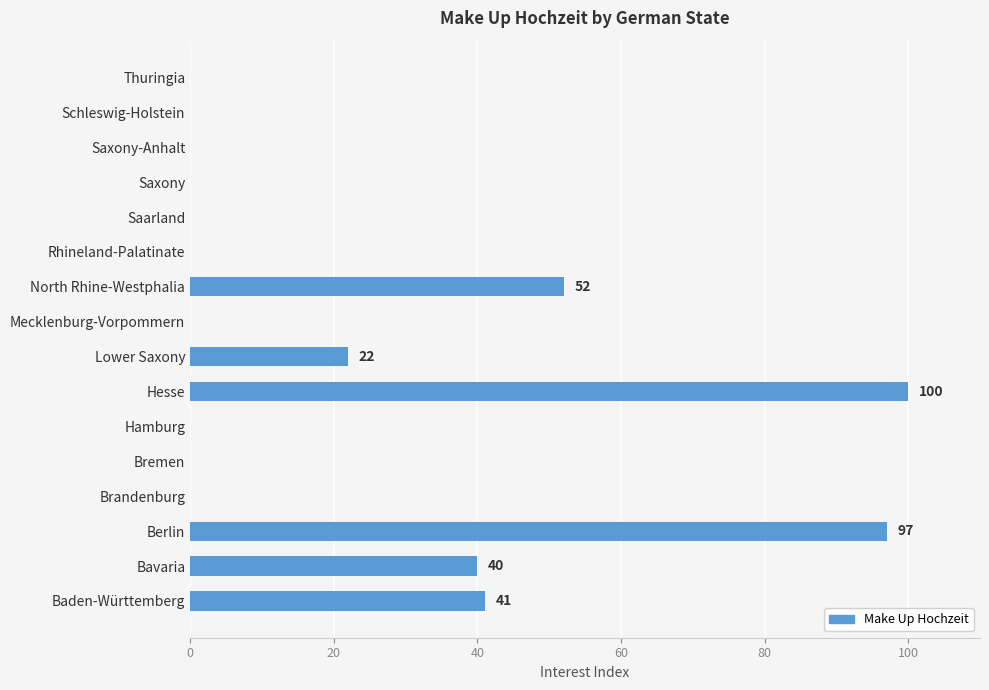

Between Hesse and Saxony-Anhalt, which is larger?

Hesse